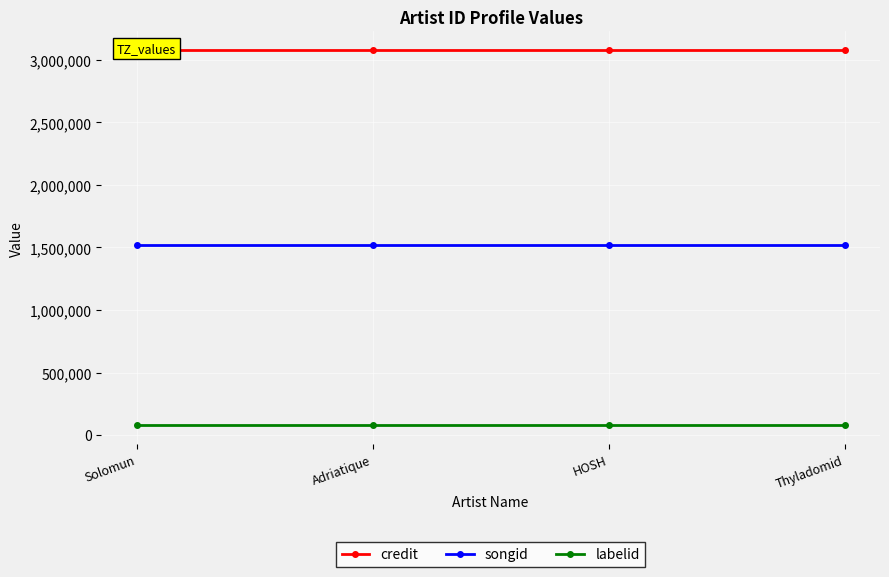

Rank the categories by labelid value from highest to lowest.

Solomun, Adriatique, HOSH, Thyladomid